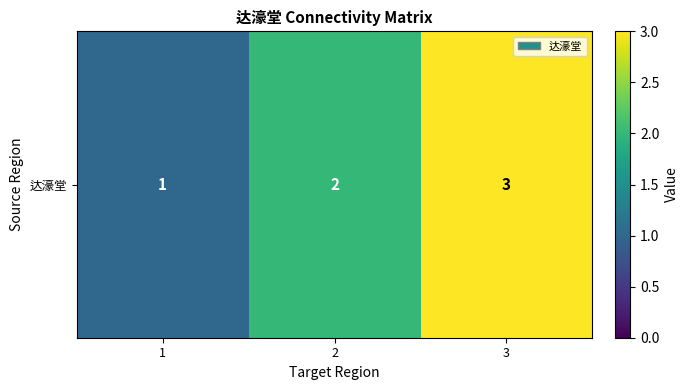

The value at 2 is 2. True or false?

True